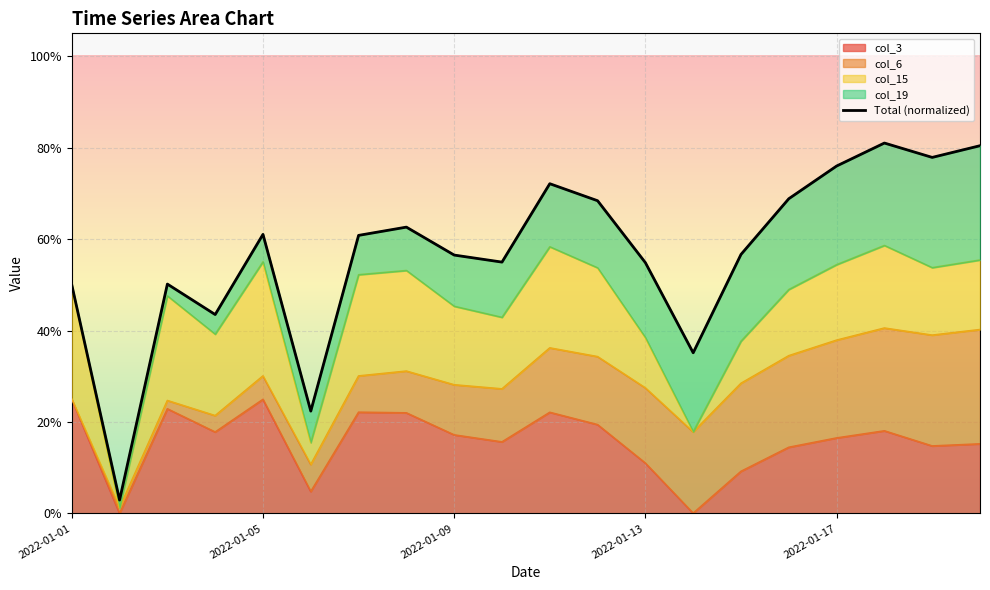

Which has a higher value, 6 or 9?

6